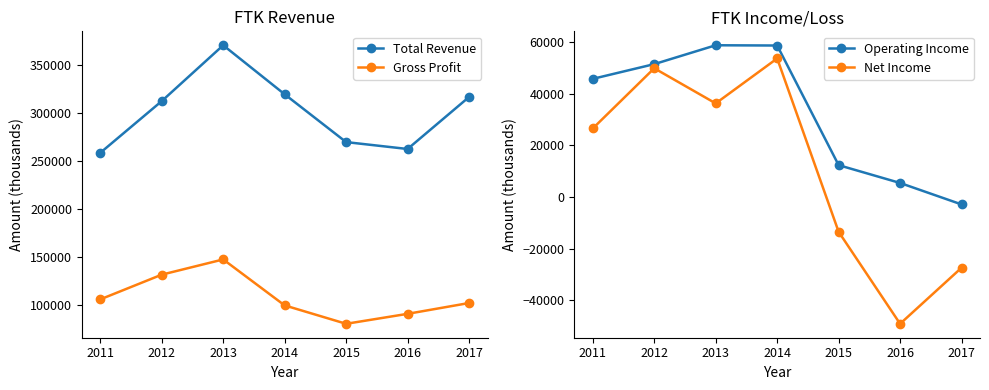

At 2011, list the series in order from smallest to largest.

Net Income, Operating Income, Gross Profit, Total Revenue